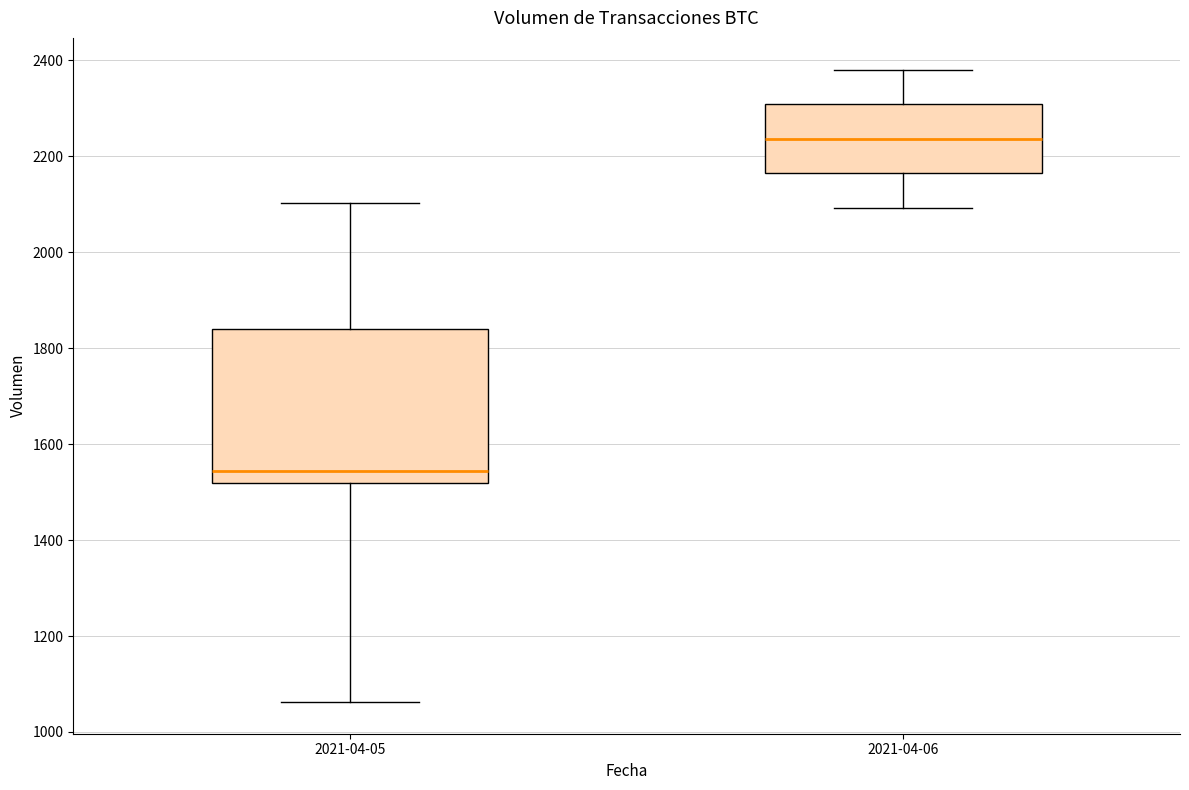

Comparing the boxes themselves (not the whiskers), which one is the tallest?

2021-04-05